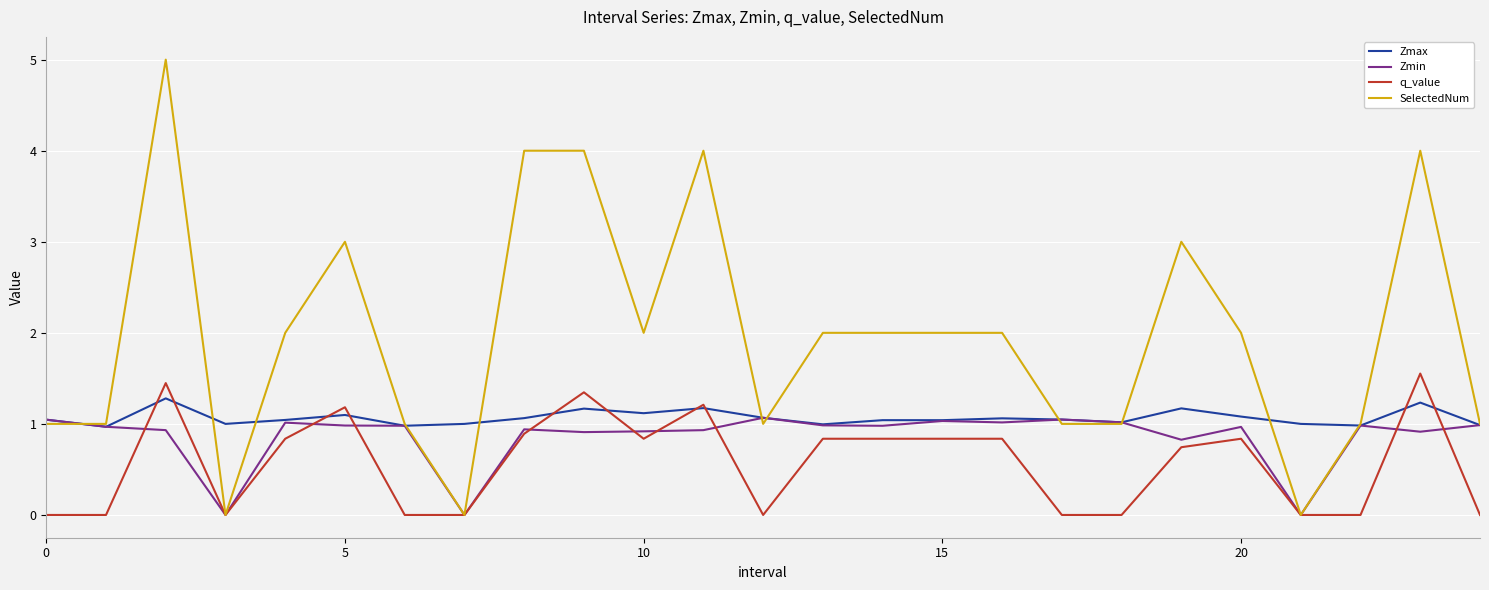

List the series in order of their overall mean, highest first.

SelectedNum, Zmax, Zmin, q_value